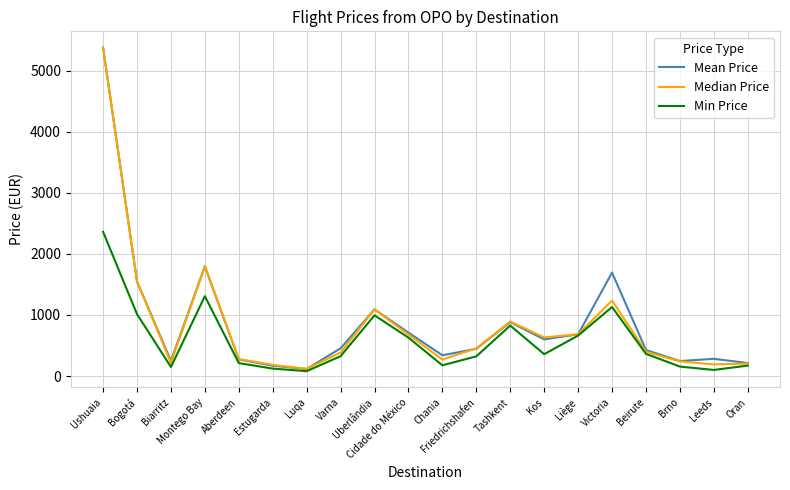

The Mean Price series shows 288.1 at Beirute. True or false?

False